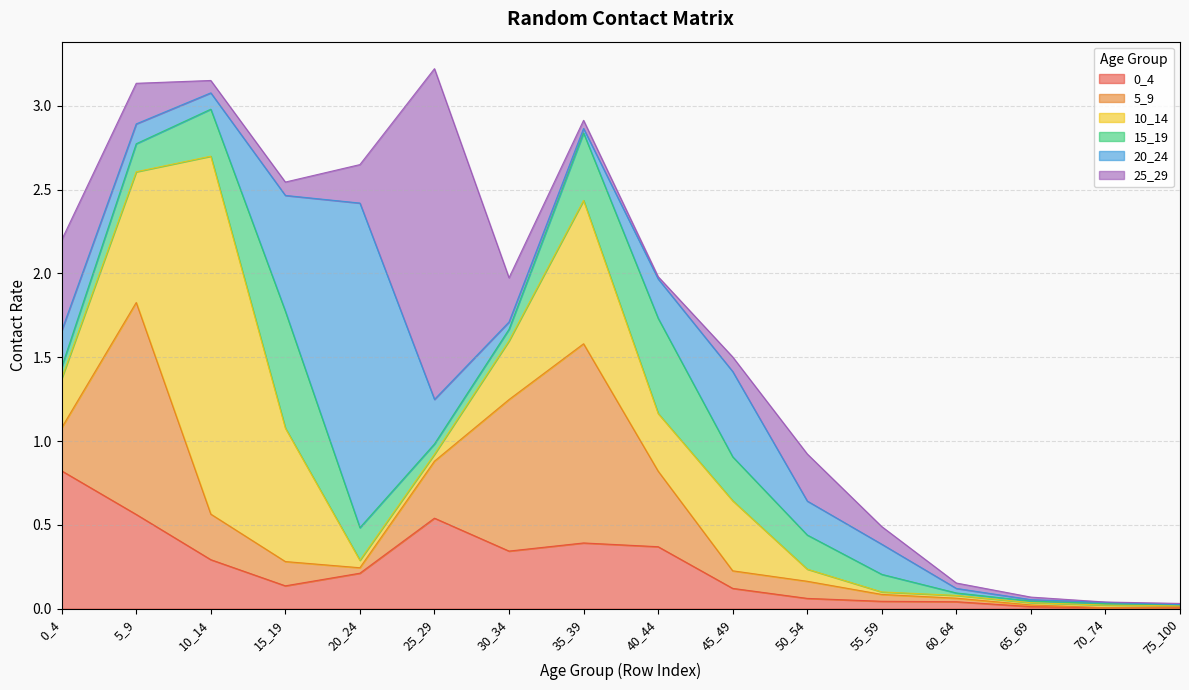

Is the value of 5_9 at 10_14 greater than the value of 10_14 at 20_24?

Yes